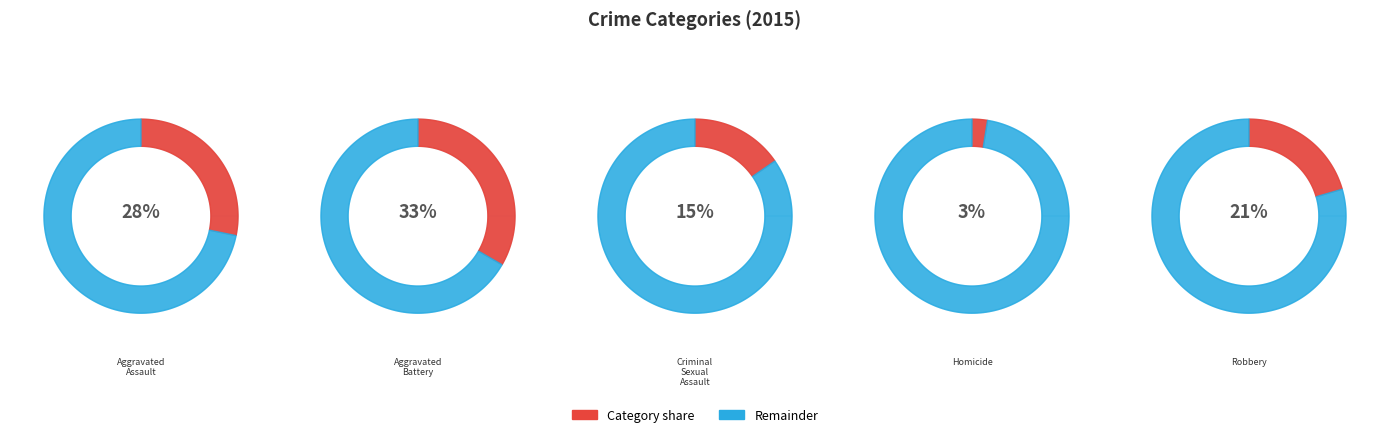

Does any single category account for the majority?

No